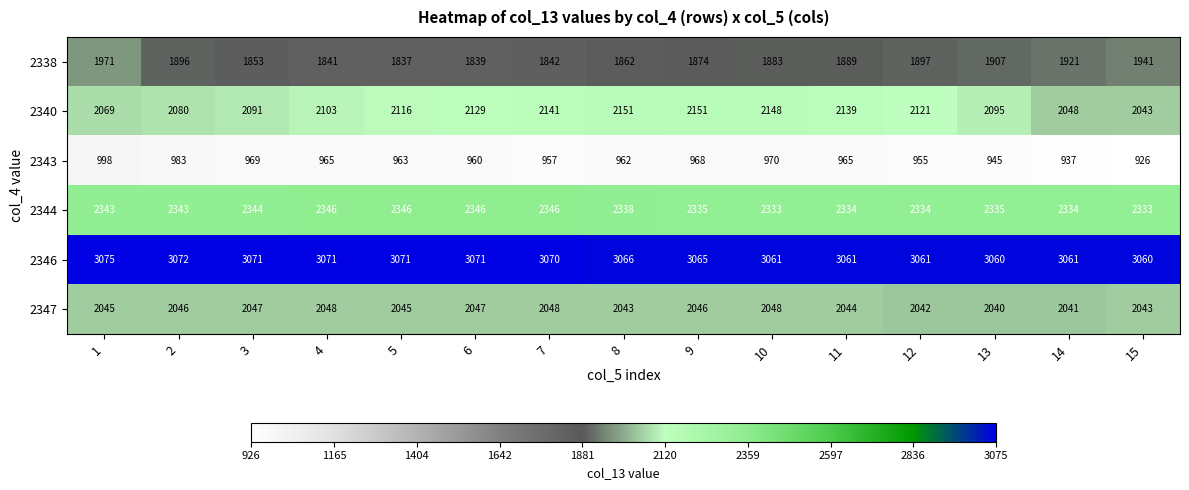

What is the total value across all series at 9?

12439